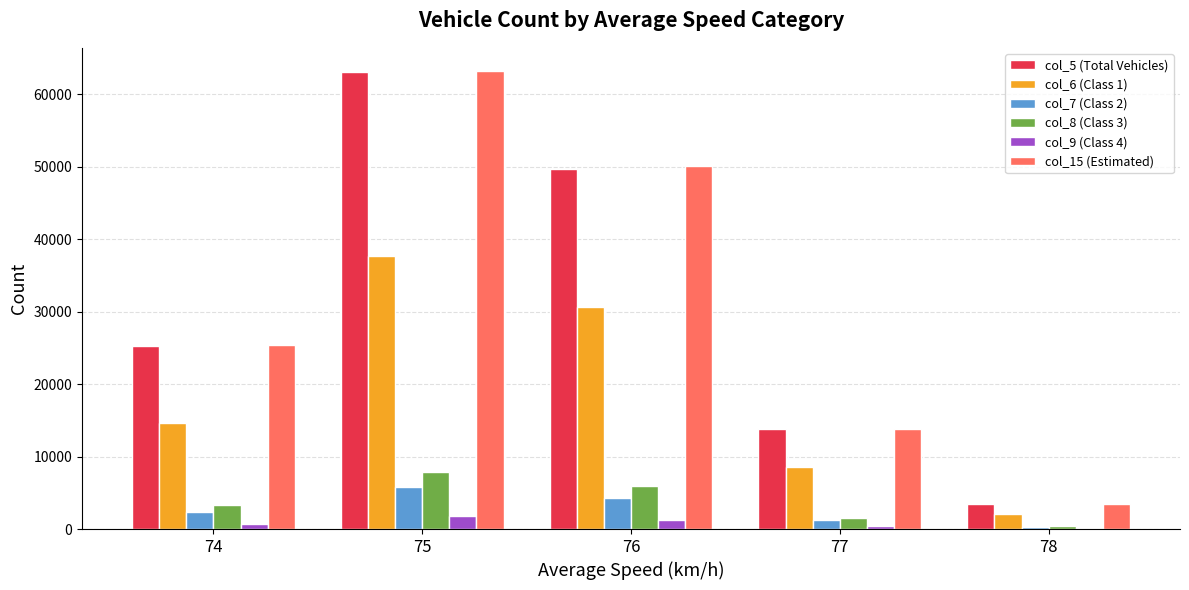

Read the col_7 (Class 2) value at 78, to the nearest 10.

240